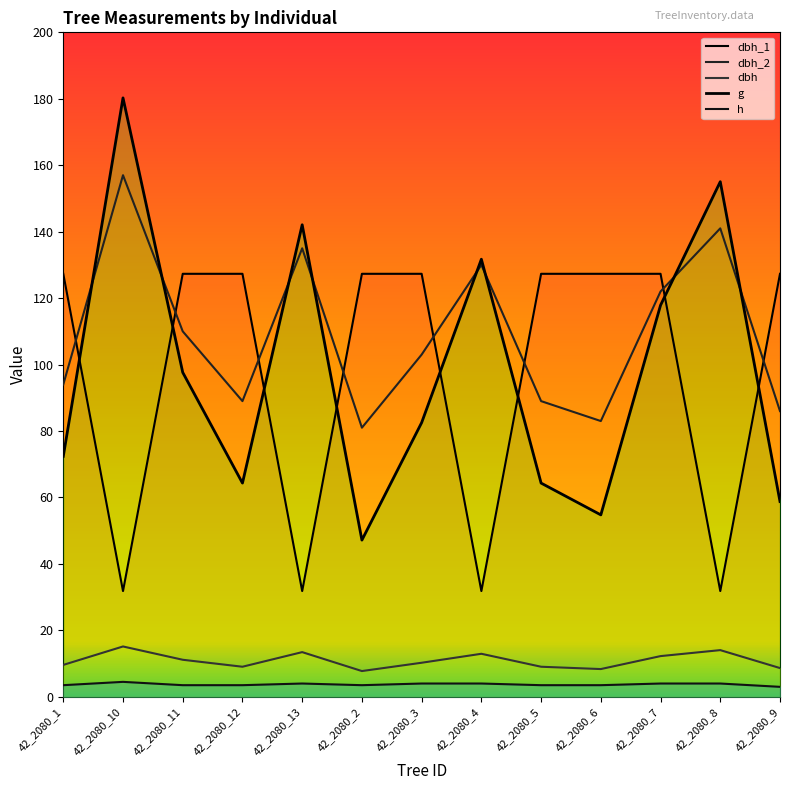

What is the greatest value displayed?

180.3